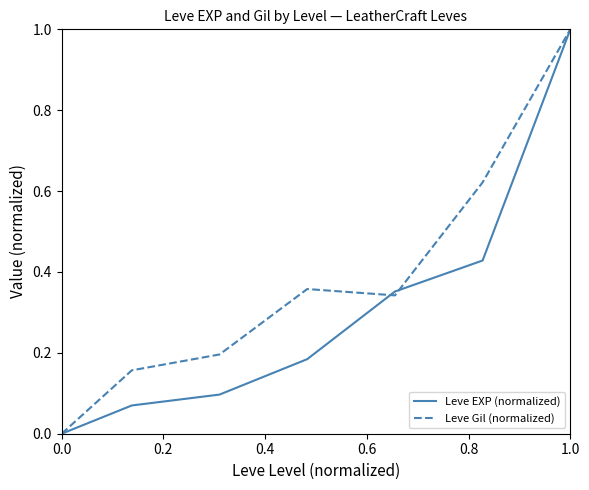

Rank the series by their average value, from highest to lowest.

Leve Gil (normalized), Leve EXP (normalized)